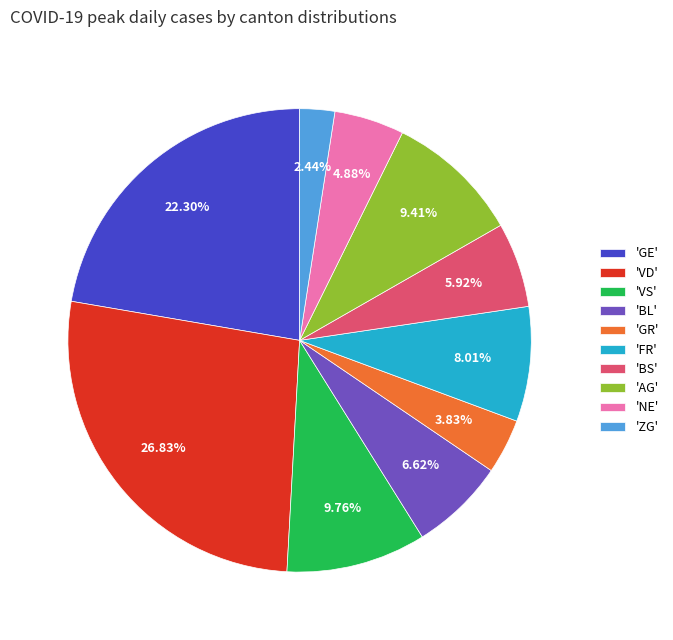

Is there any slice that represents more than half of the pie?

No